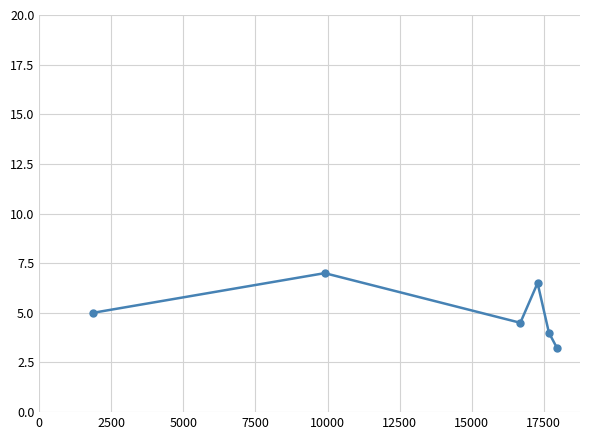

What is the difference between the second highest and second lowest values?

2.5